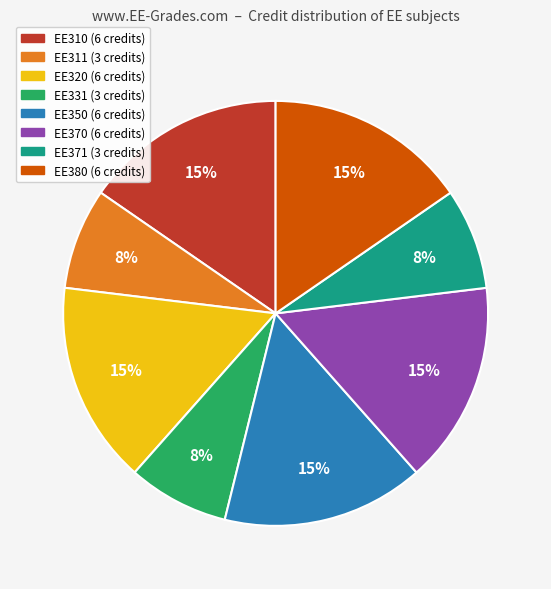

To the nearest percent, what is the average slice percentage?

12%